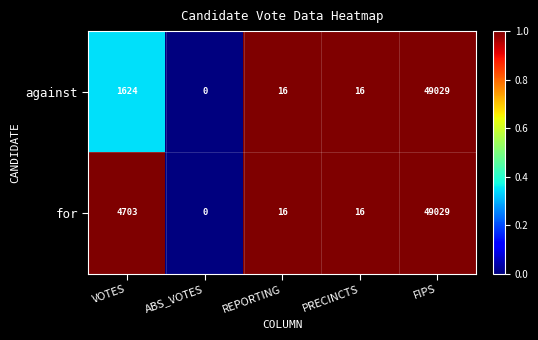

Where is for nearest to the value 24514?

VOTES